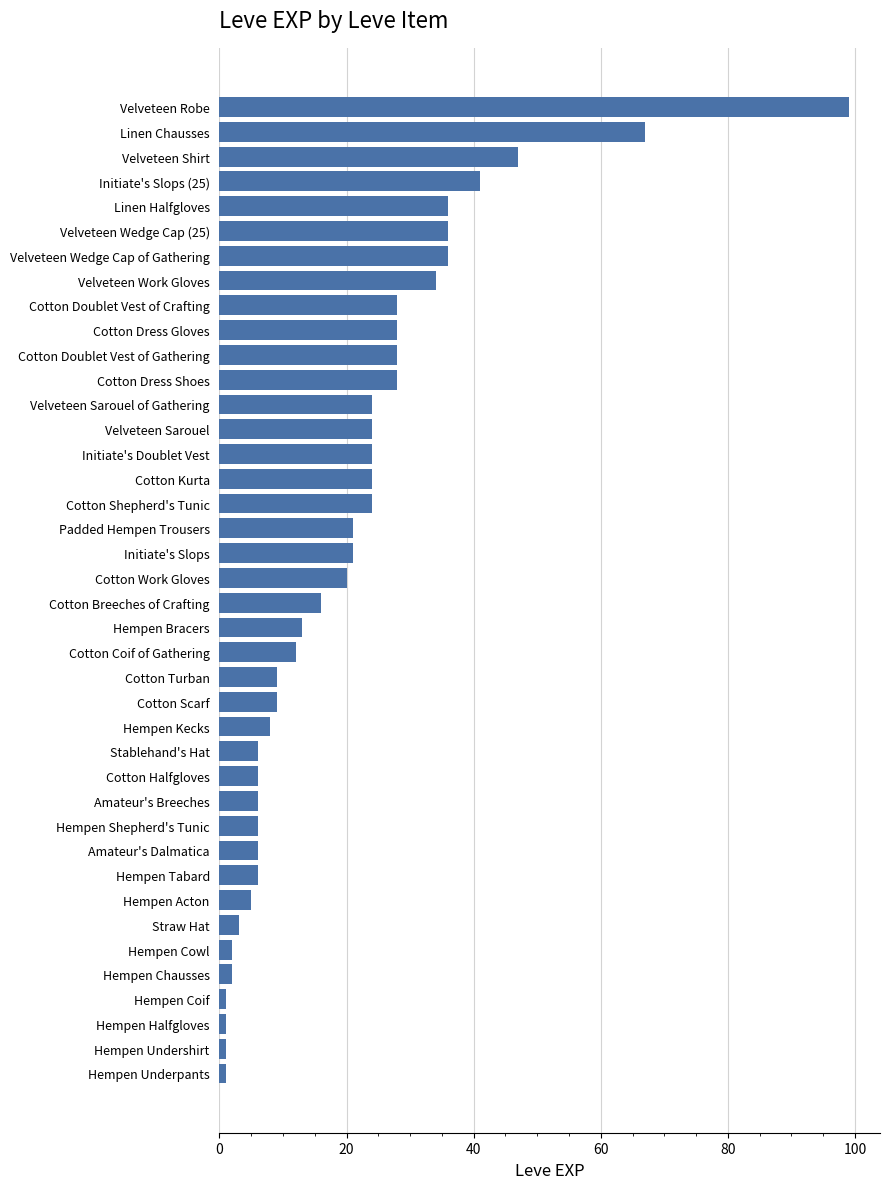

What is the maximum value shown in the chart?

99